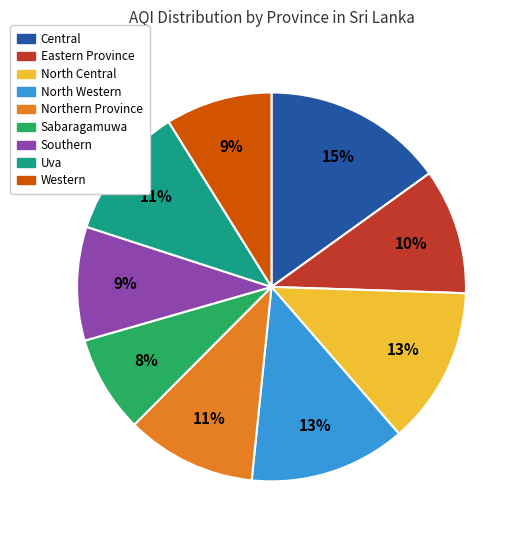

Which has a higher value, Eastern Province or Uva?

Uva